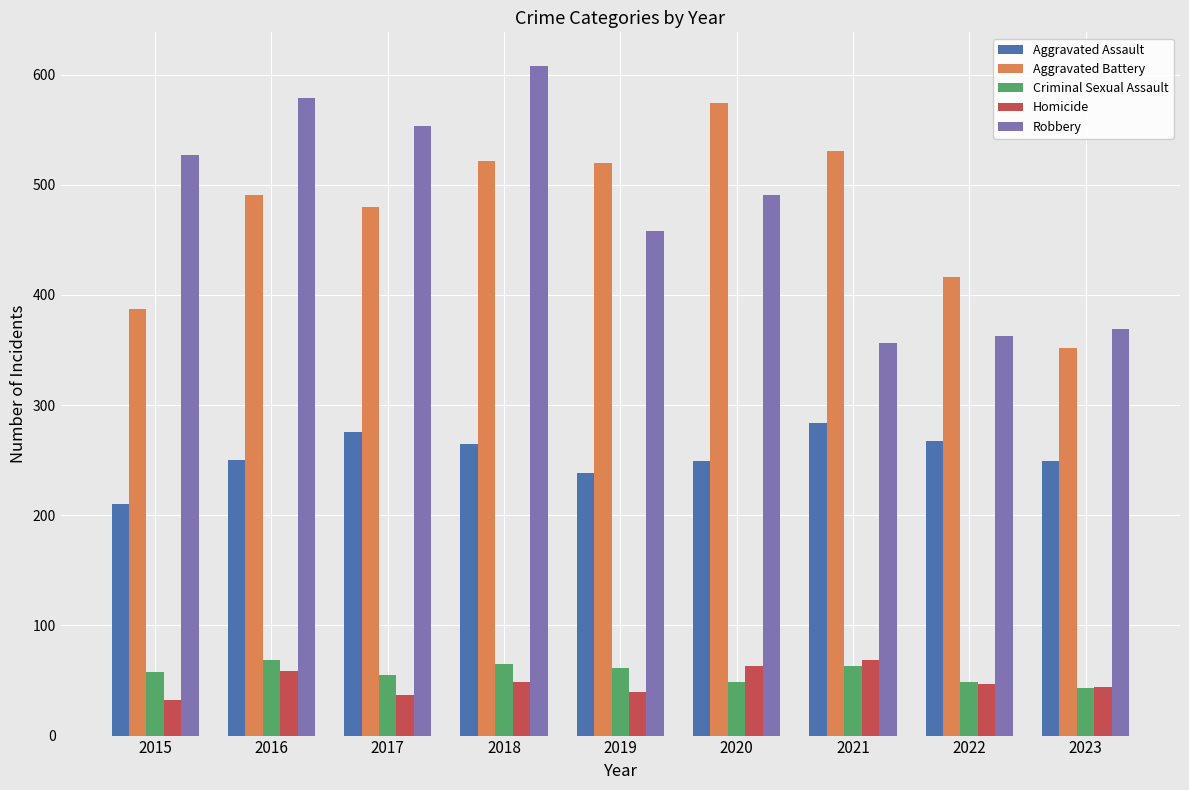

Rank the series at 2016 from highest to lowest value.

Robbery, Aggravated Battery, Aggravated Assault, Criminal Sexual Assault, Homicide